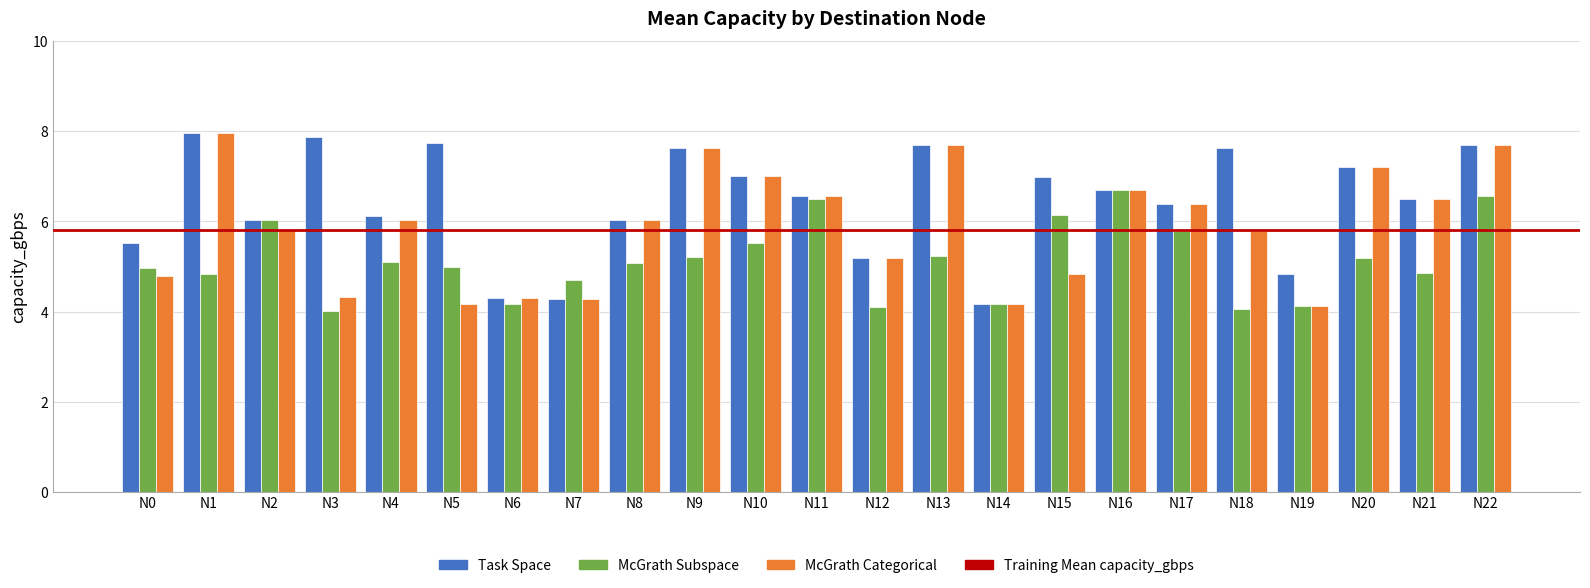

What is the maximum value shown in the chart?

8.0